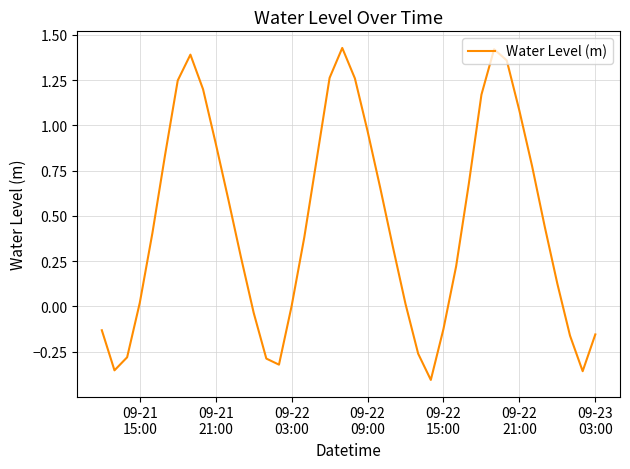

How many interior local peaks (higher than both neighbors) does the data have?

3